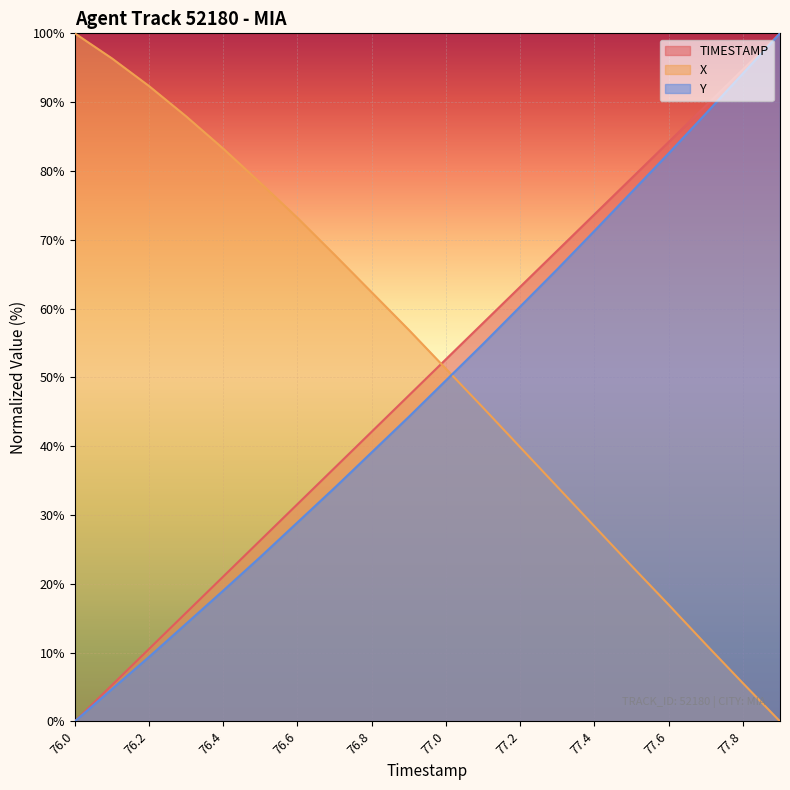

Which series changed the most between 76.8 and 77.0?

X